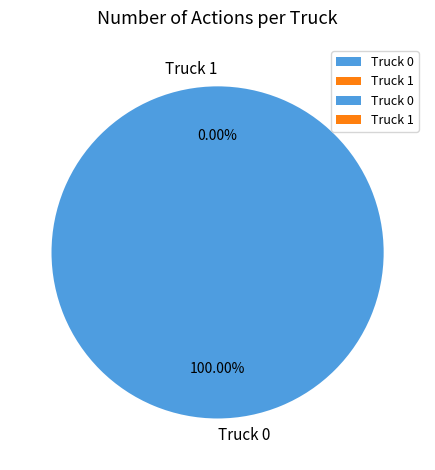

Rank the categories by value from highest to lowest.

Truck 0, Truck 1